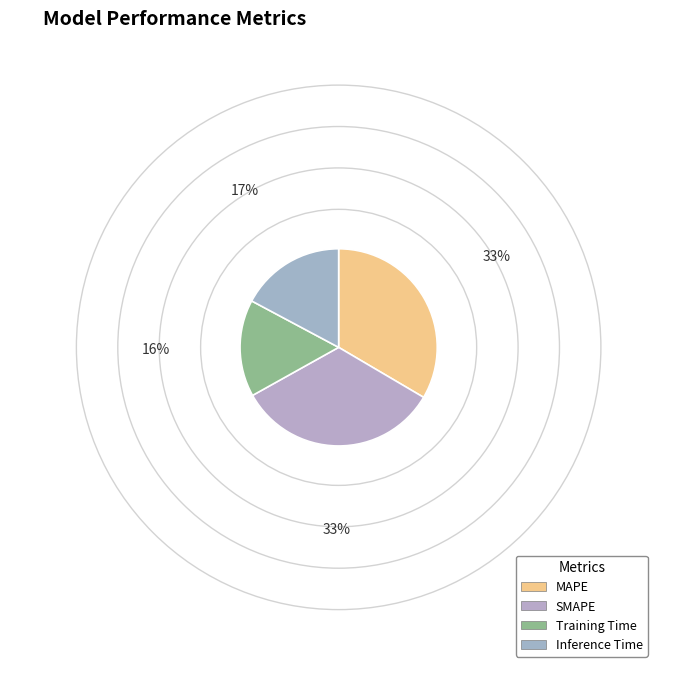

To the nearest percent, what is the combined percentage of SMAPE and Training Time?

49%